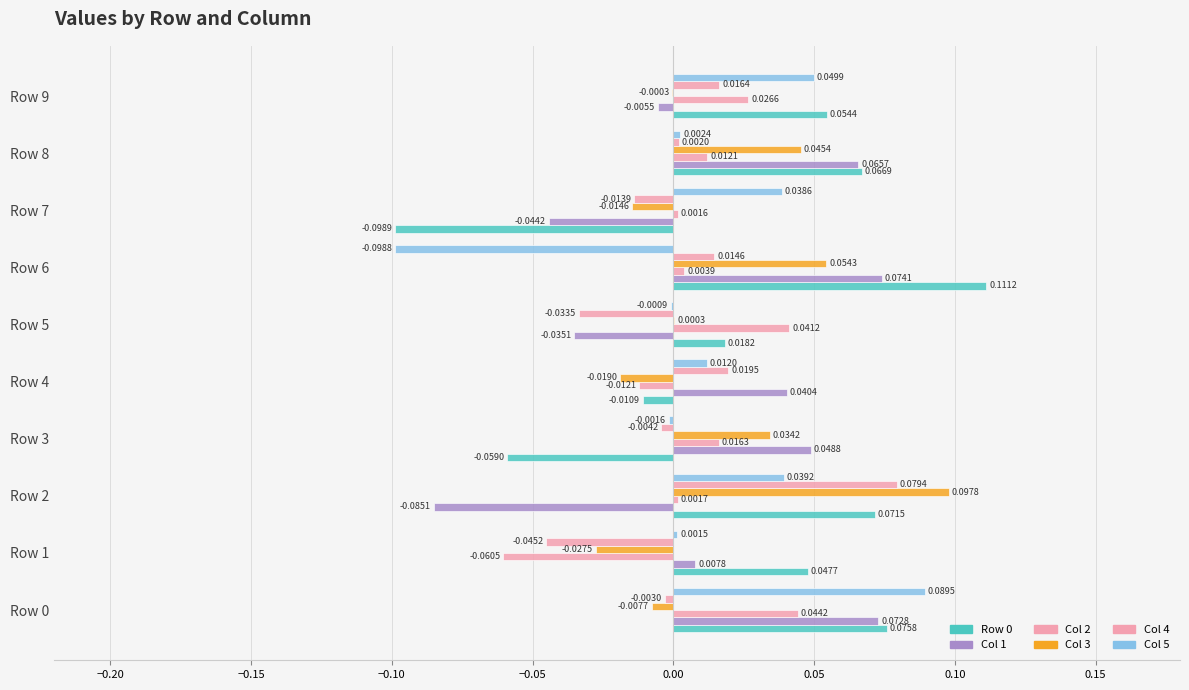

How many series are shown in this chart?

6